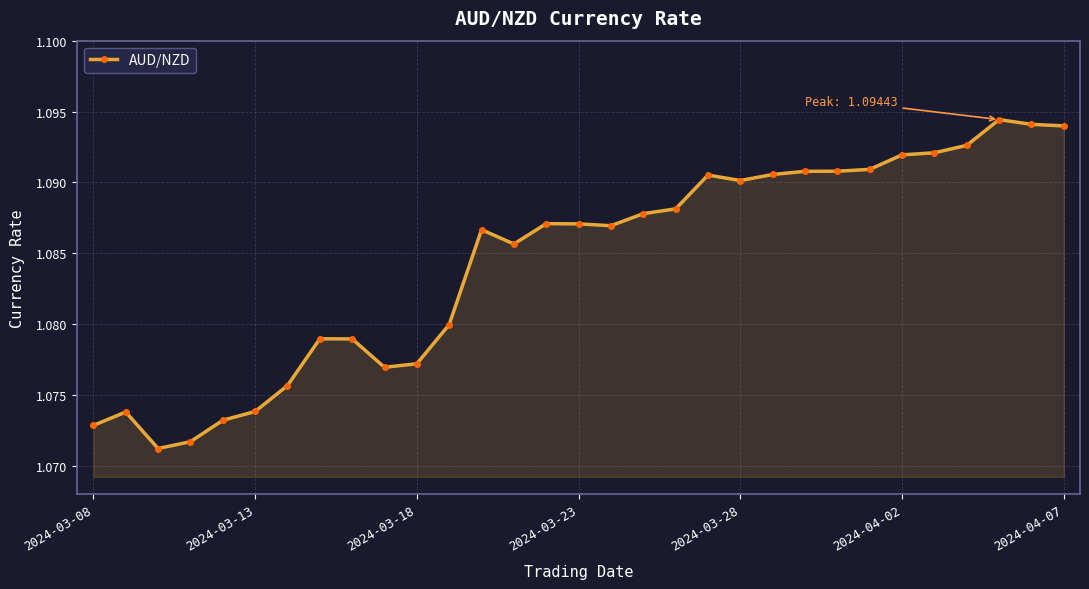

What is the sum of all values?

33.6